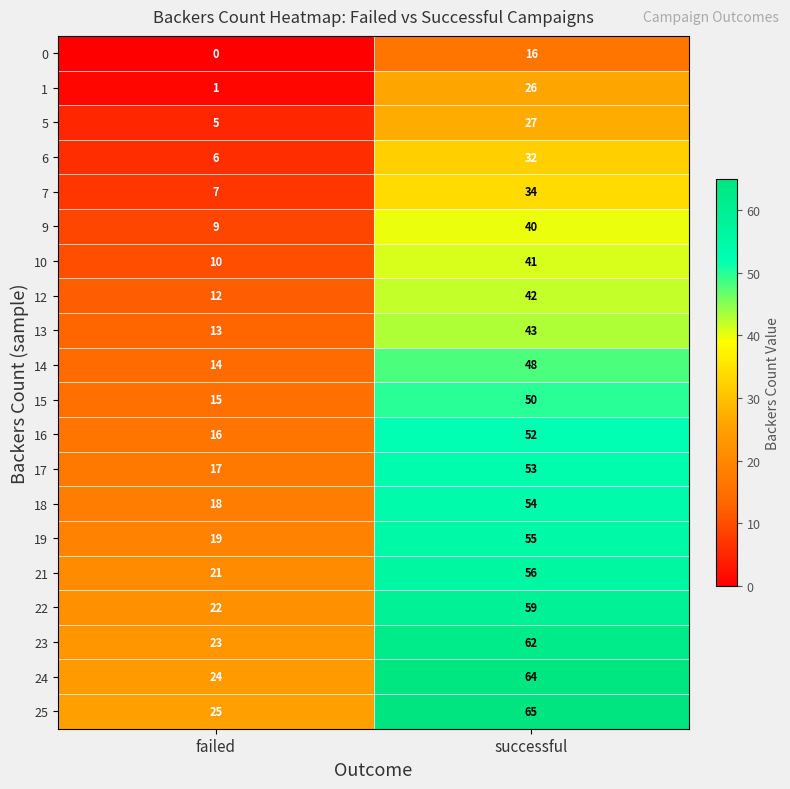

What is the difference between the highest and lowest values at successful?

49